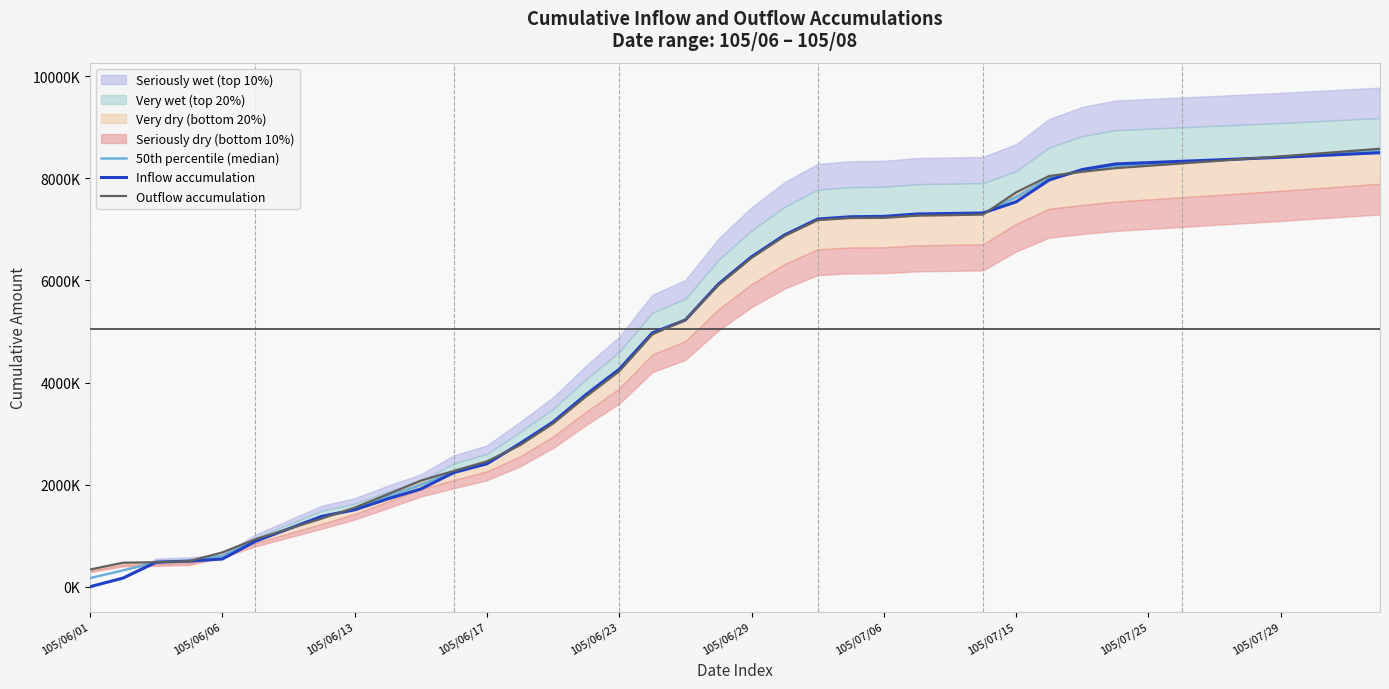

Is the value of 50th percentile (median) at 34 greater than the value of Inflow accumulation at 18?

Yes